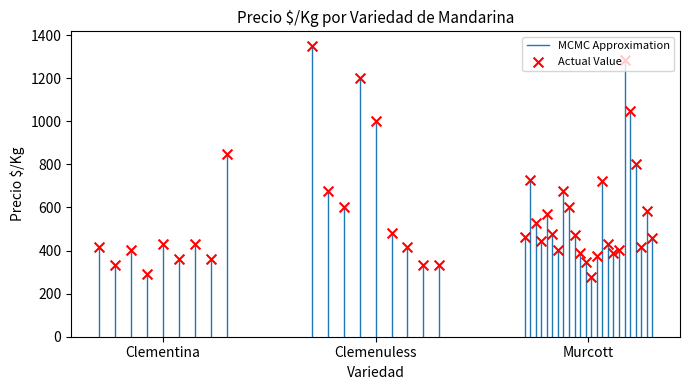

Which has a higher value, Clemenuless or Clementina?

Clemenuless